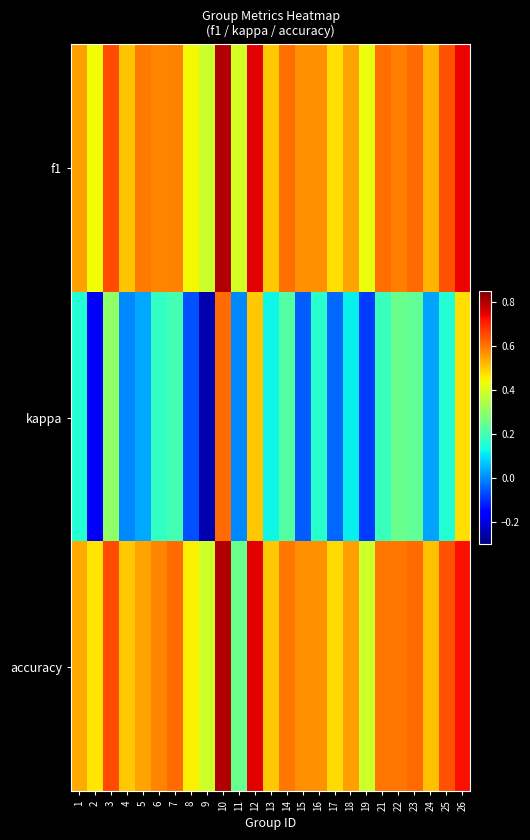

Reading left to right, transcribe all the data shown in this chart.

f1: 1=0.5	2=0.4	3=0.7	4=0.5	5=0.6	6=0.6	7=0.6	8=0.4	9=0.4	10=0.8	11=0.4	12=0.7	13=0.5	14=0.6	15=0.6	16=0.6	17=0.5	18=0.5	19=0.4	21=0.6	22=0.6	23=0.6	24=0.5	25=0.6	26=0.7
kappa: 1=0.2	2=-0.2	3=0.3	4=0.0	5=0.0	6=0.2	7=0.2	8=-0.1	9=-0.3	10=0.6	11=0.0	12=0.5	13=0.1	14=0.2	15=-0.1	16=0.2	17=-0.0	18=0.1	19=-0.1	21=0.2	22=0.2	23=0.2	24=0.0	25=0.1	26=0.5
accuracy: 1=0.5	2=0.5	3=0.7	4=0.5	5=0.5	6=0.6	7=0.6	8=0.5	9=0.4	10=0.8	11=0.2	12=0.8	13=0.5	14=0.6	15=0.6	16=0.6	17=0.5	18=0.6	19=0.4	21=0.6	22=0.6	23=0.6	24=0.5	25=0.6	26=0.7